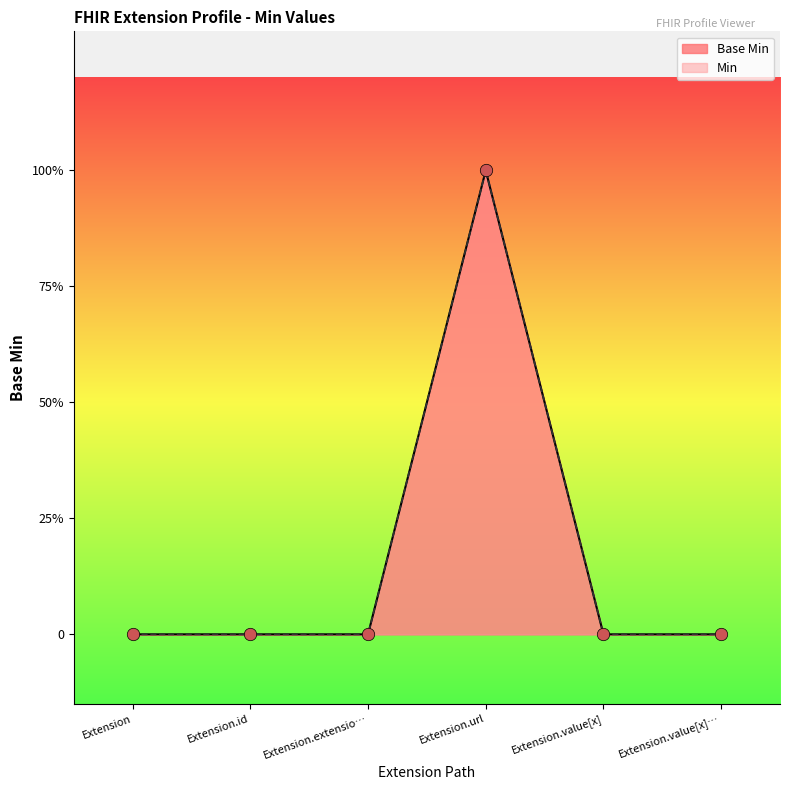

Which has a higher value, Extension.url or Extension.value[x]…?

Extension.url